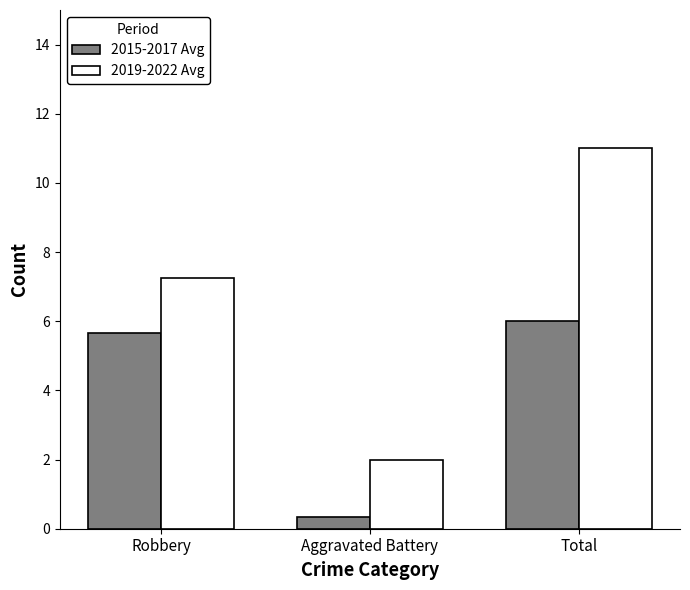

Is it true that 2015-2017 Avg equals 2.1 at Total?

False